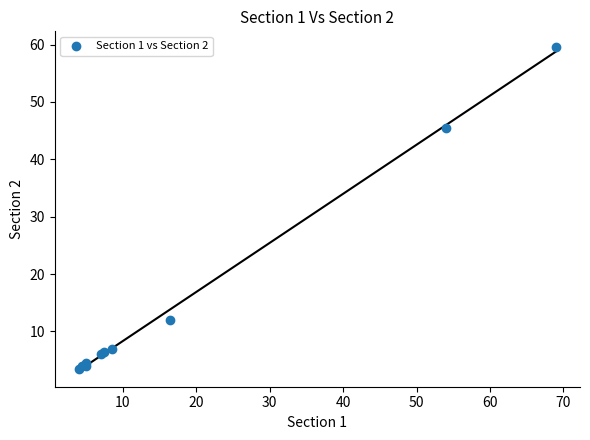

What Y value in the scatter plot is closest to 31?

45.5